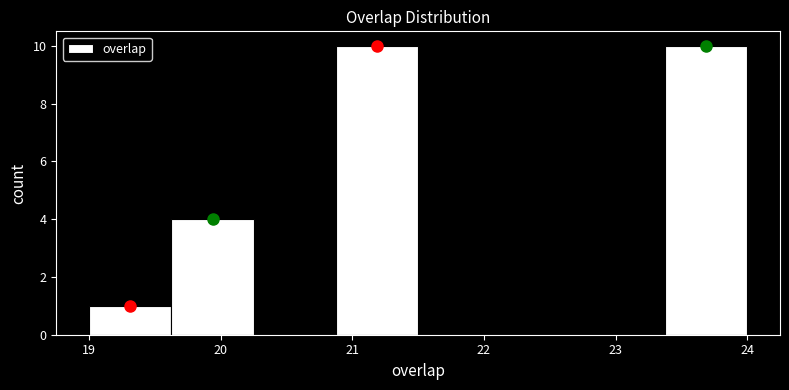

Reading left to right, list every bar in this chart as the range it spans on the x-axis followed by its height. Neither the bar edges nor the heights are printed on the chart, so give them approximately, as read against the axes.

19.0 to 19.6: 1
19.6 to 20.3: 4
20.3 to 20.9: 0
20.9 to 21.5: 10
21.5 to 22.1: 0
22.1 to 22.8: 0
22.8 to 23.4: 0
23.4 to 24.0: 10